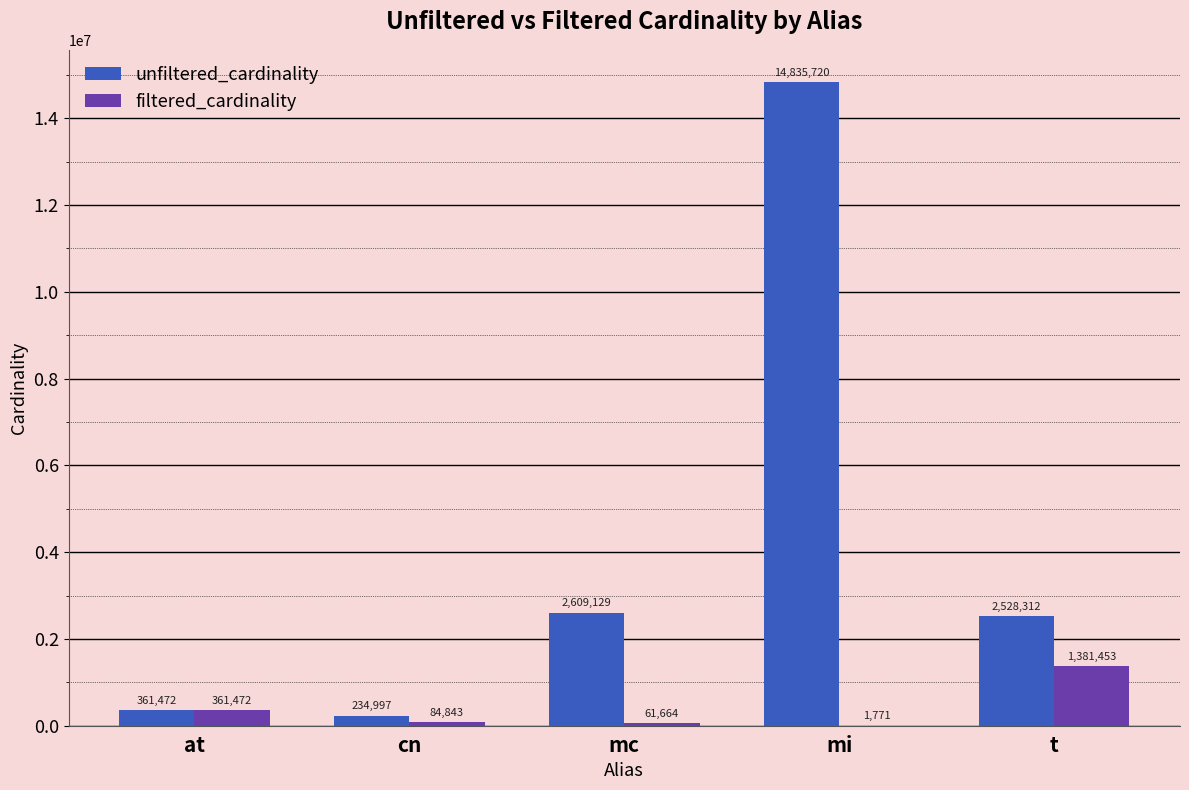

The value of filtered_cardinality at at is 361472. True or false?

True